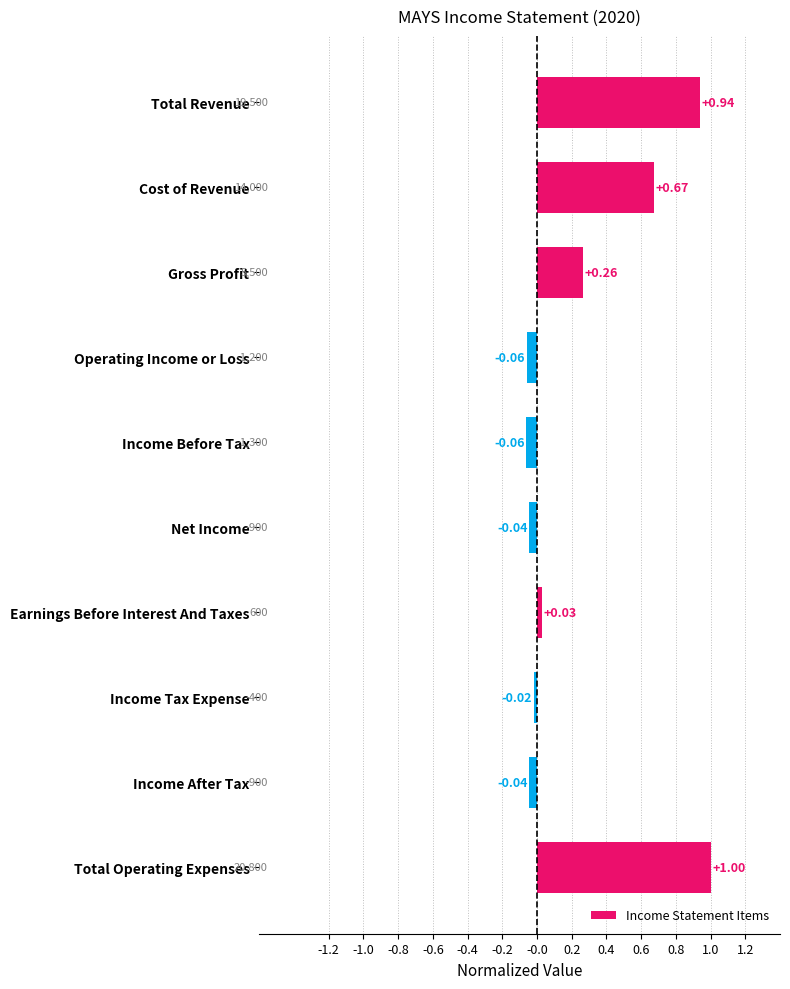

What is the difference between the second highest and minimum values?

1.0